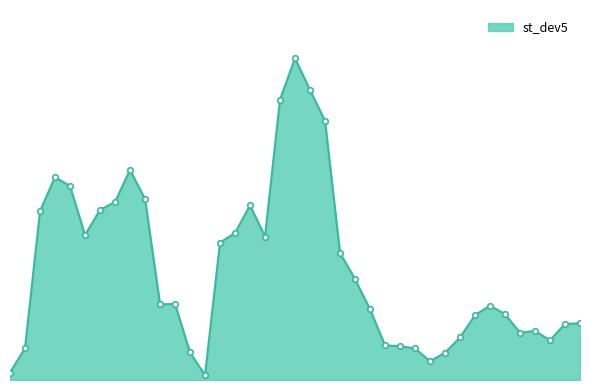

Does the chart have visible grid lines?

No